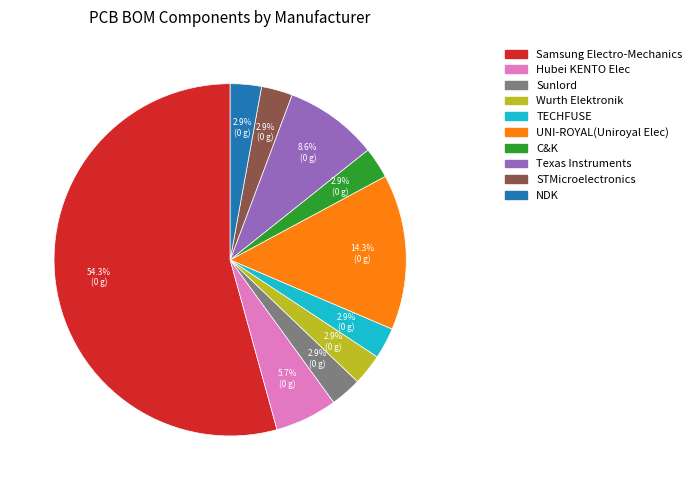

Which category accounts for the majority?

Samsung Electro-Mechanics